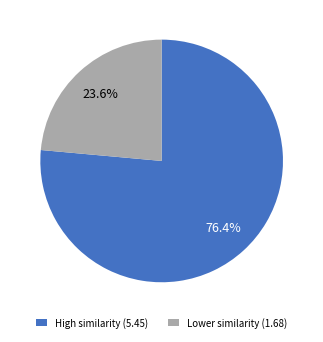

Rank the categories by value from lowest to highest.

Lower similarity (1.68), High similarity (5.45)